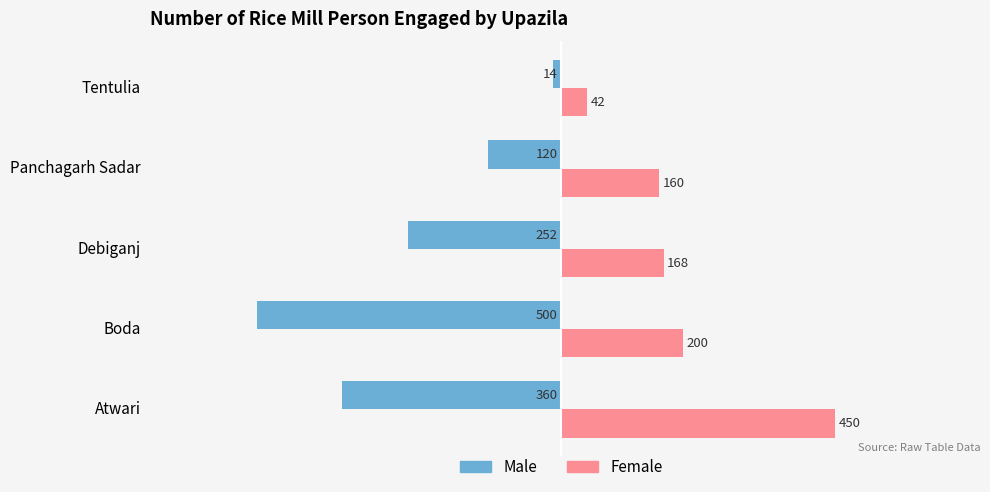

What is the difference between the maximum and minimum values in the Female series?

408